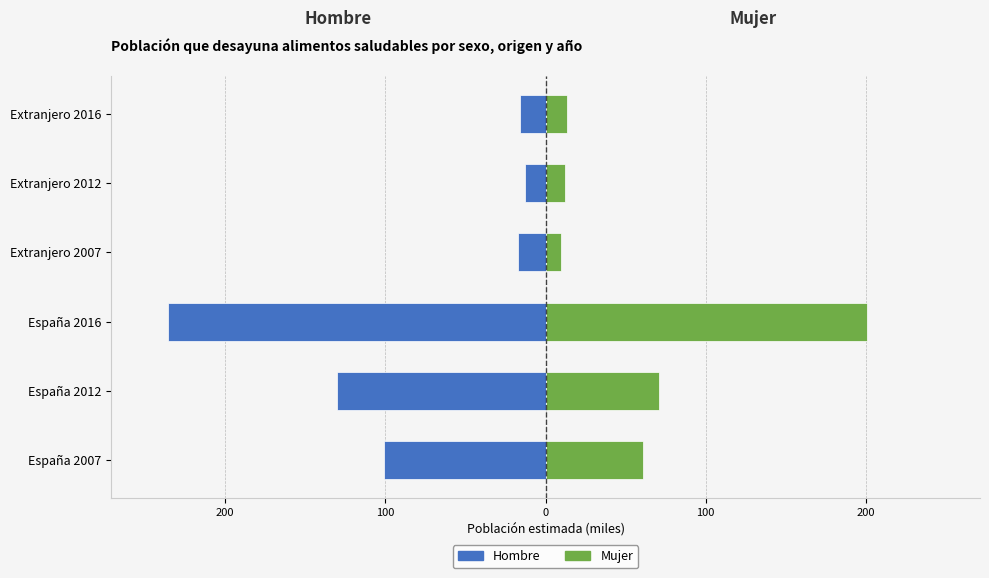

List the series in order of their overall mean, lowest first.

Hombre, Mujer